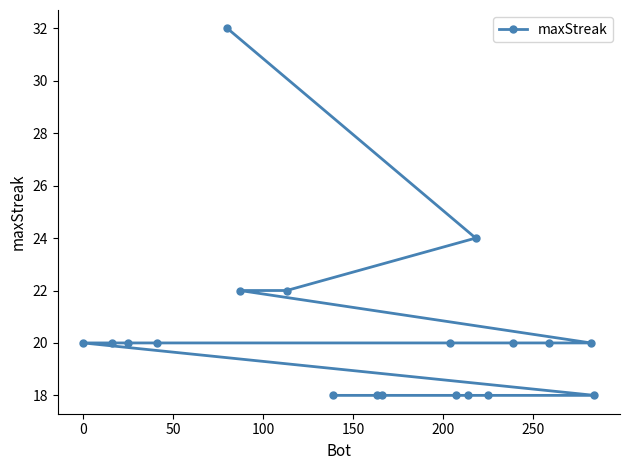

What is the difference between the maximum and minimum values?

14